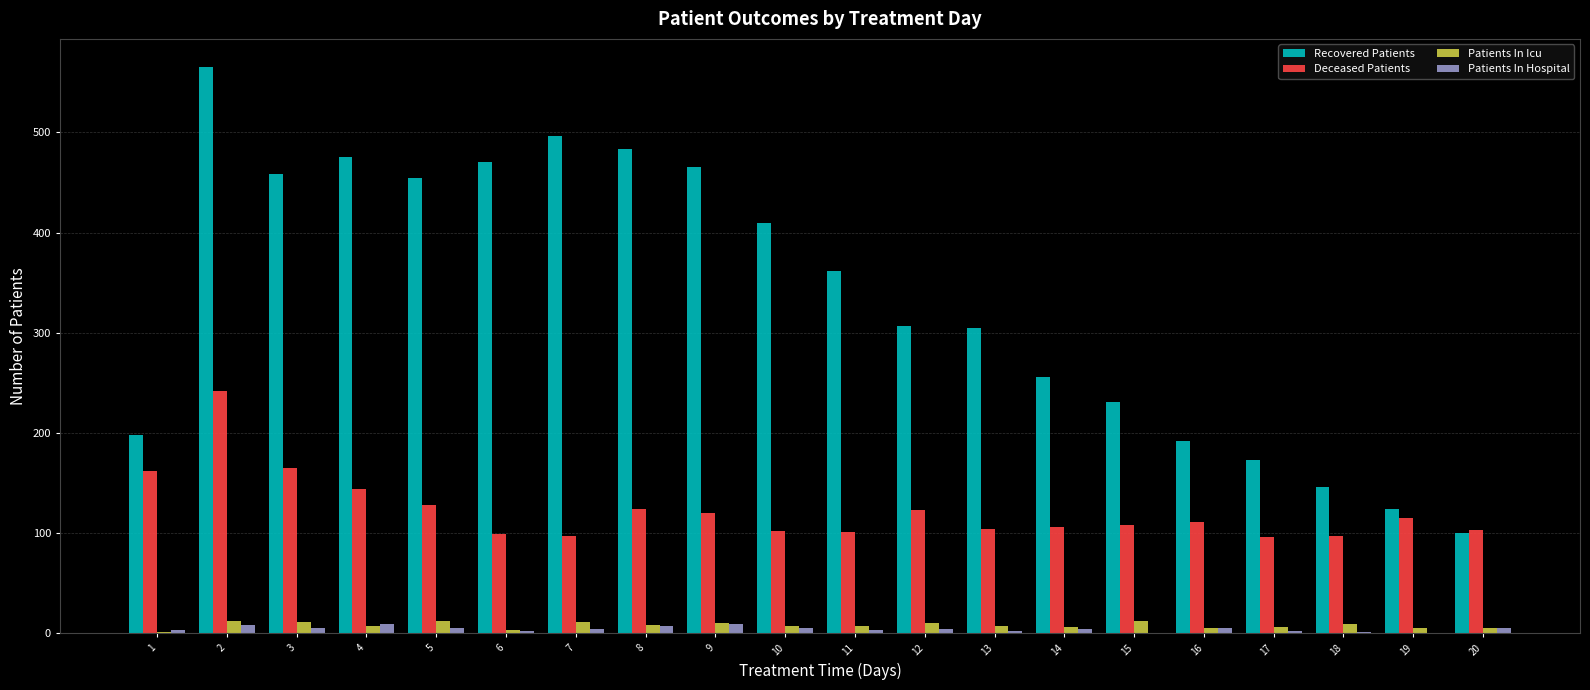

How many distinct data groups are displayed?

4